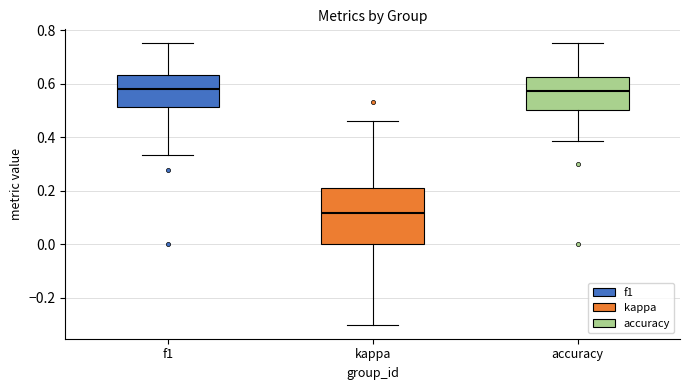

Comparing the boxes themselves (not the whiskers), which one is the tallest?

kappa